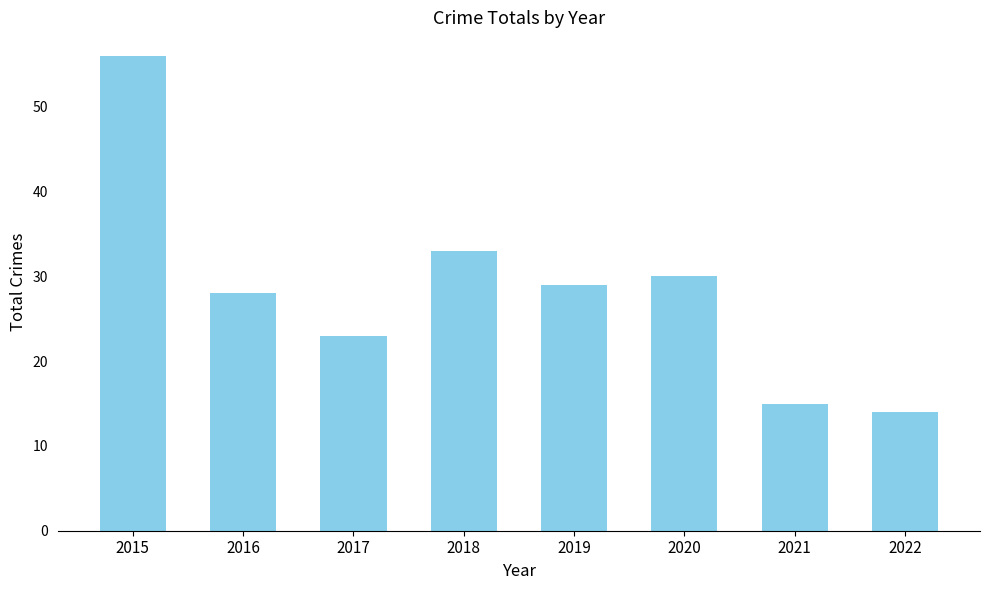

At which category does the chart reach its minimum across all series?

2022